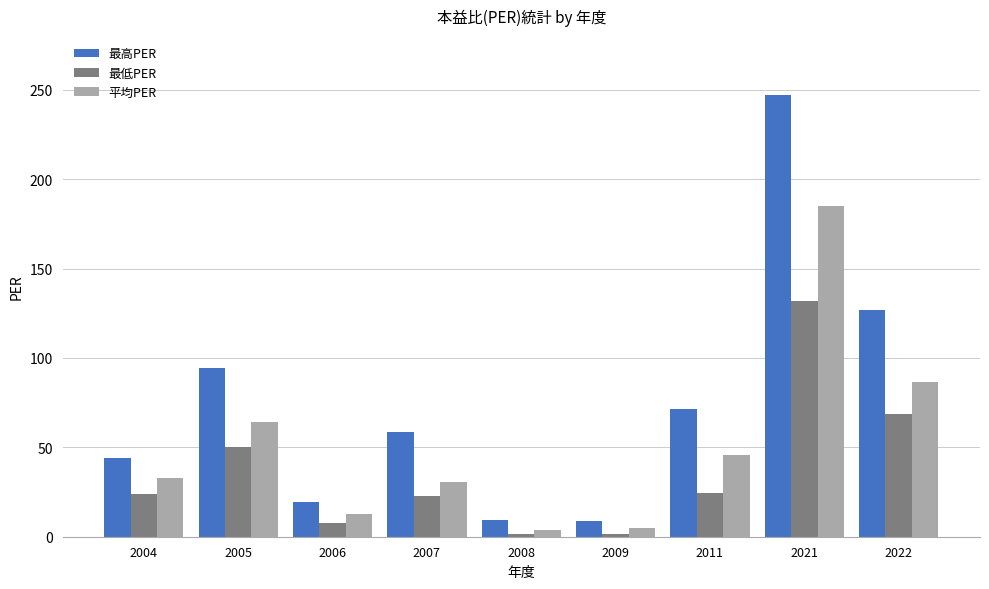

What is the sum of the 最高PER values at 2008 and 2005?

103.6